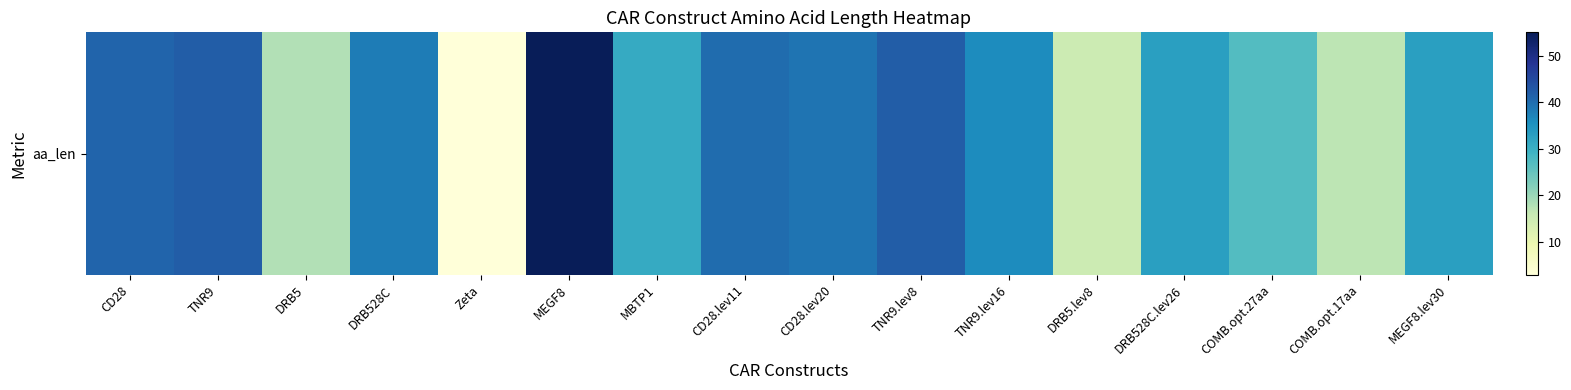

What is the greatest value displayed?

55